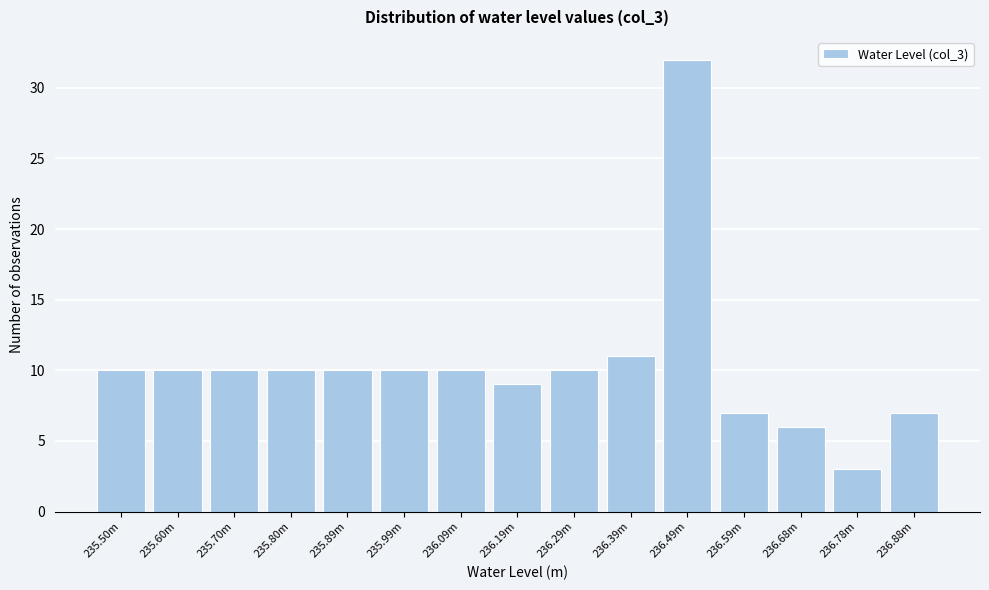

Reading right to left, transcribe all the data shown in this chart.

236.88m=7	236.78m=3	236.68m=6	236.59m=7	236.49m=32	236.39m=11	236.29m=10	236.19m=9	236.09m=10	235.99m=10	235.89m=10	235.80m=10	235.70m=10	235.60m=10	235.50m=10